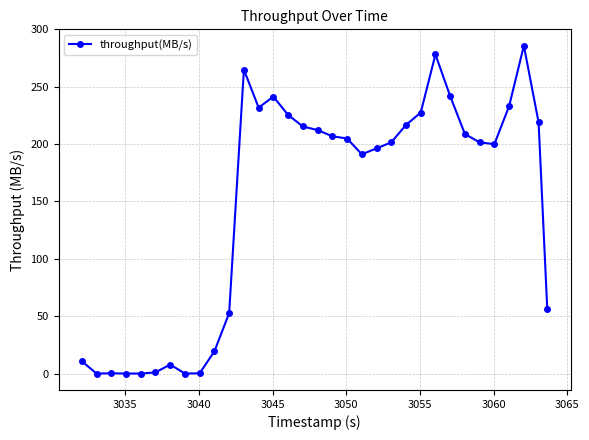

What is the greatest value displayed?

285.8